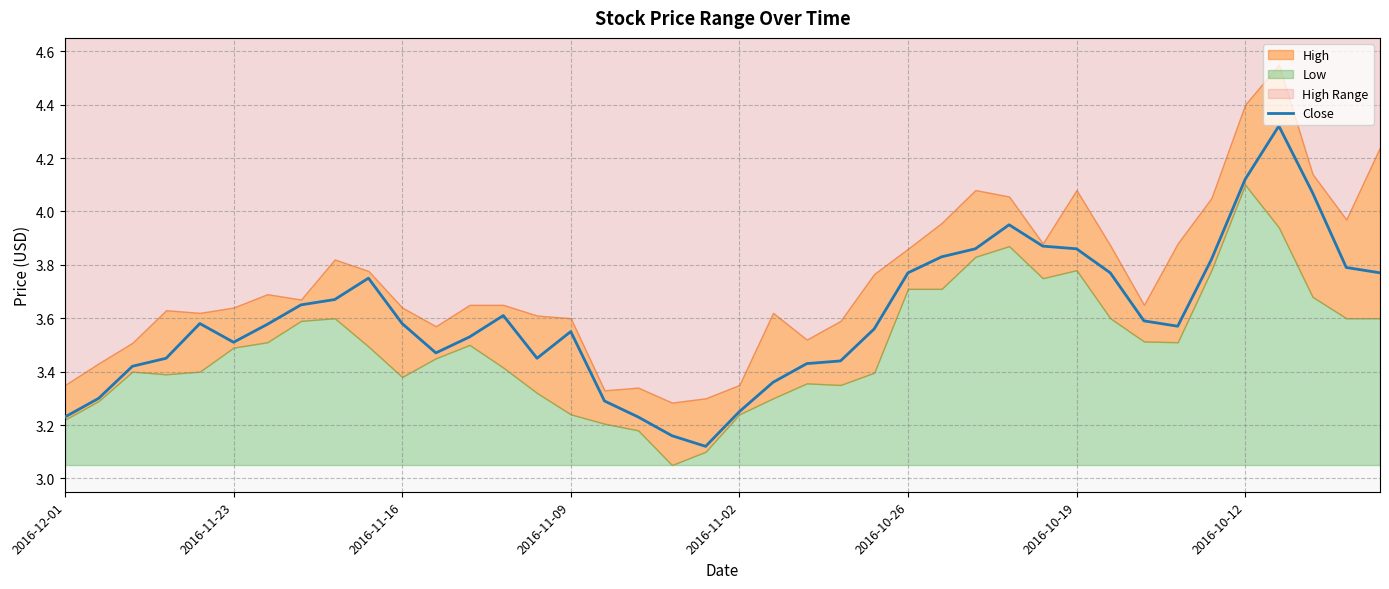

What is the change in value from 14 to 32?

+0.1